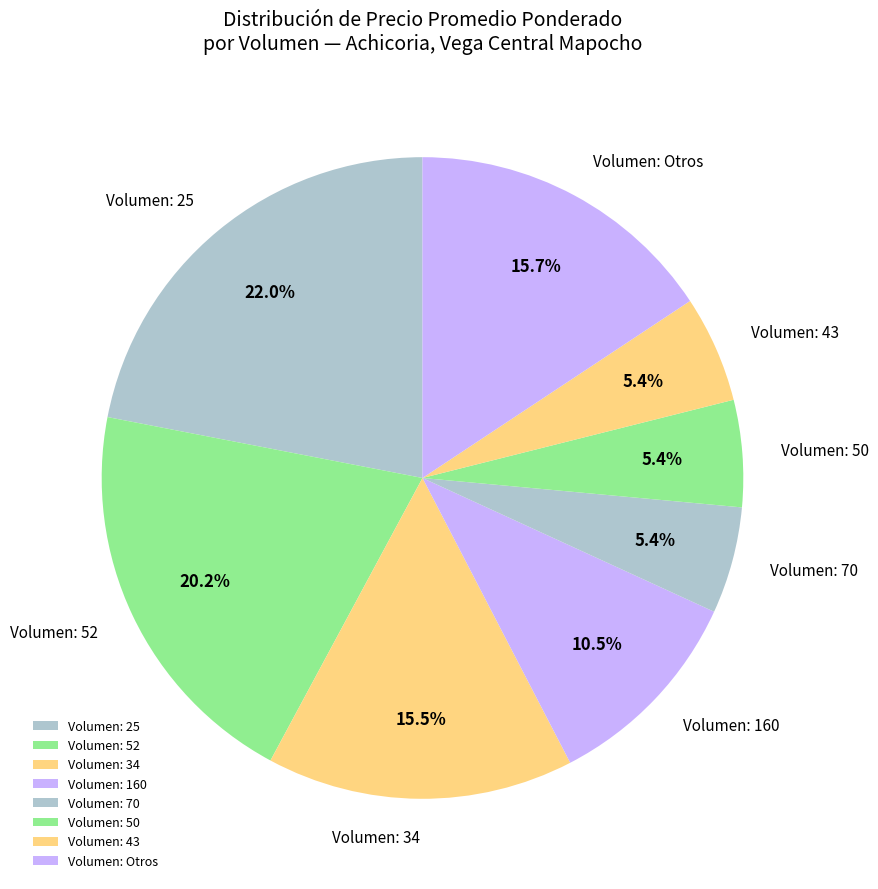

How many segments does this pie chart have?

8